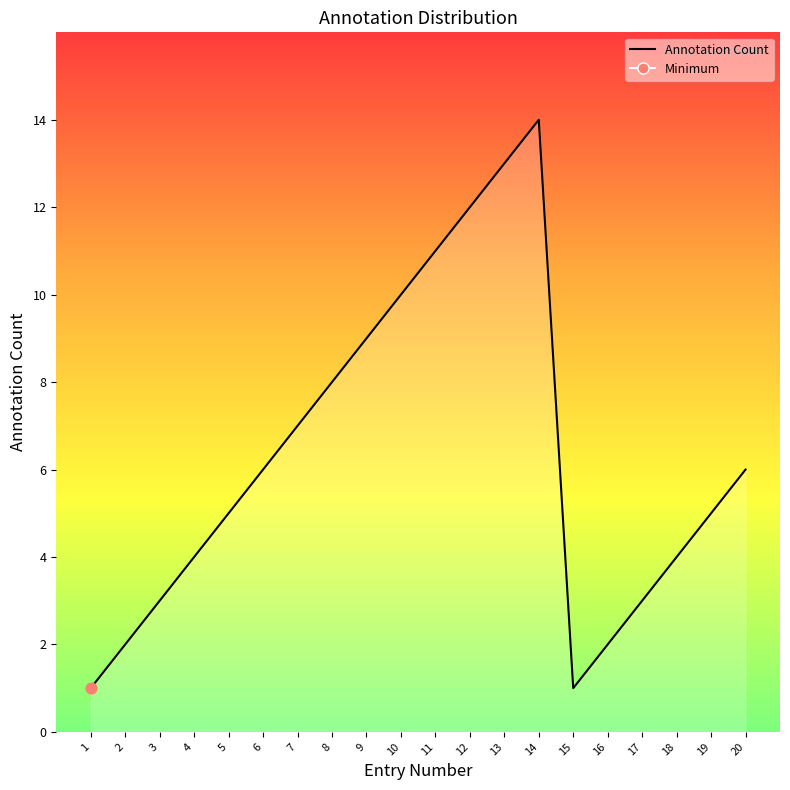

Which has a higher value, 13 or 17?

13